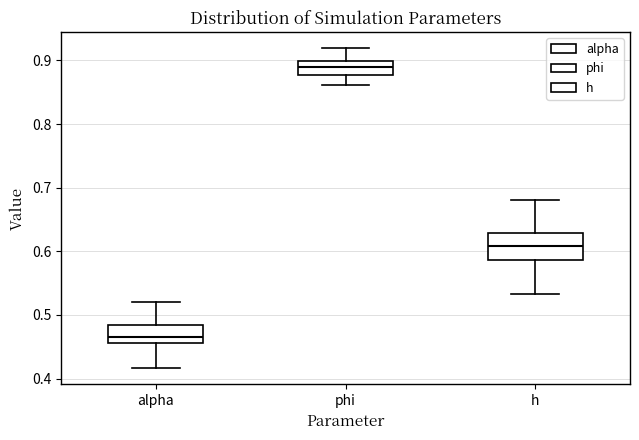

Reading left to right, read every box against the y-axis: the position of its median line, the range the box covers, and the ends of its whiskers. The values are not printed on the chart, so give them approximately, as read against the axis.

alpha: median 0.47, box 0.46 to 0.48, whiskers 0.42 to 0.52
phi: median 0.89, box 0.88 to 0.90, whiskers 0.86 to 0.92
h: median 0.61, box 0.59 to 0.63, whiskers 0.53 to 0.68